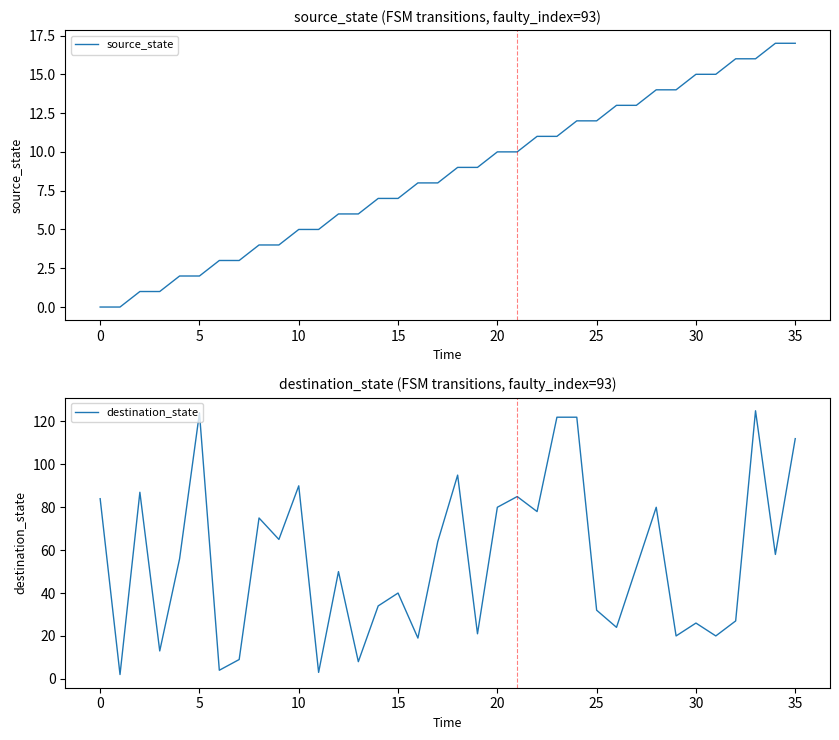

True or false: source_state has a value of 9 at 10.

False